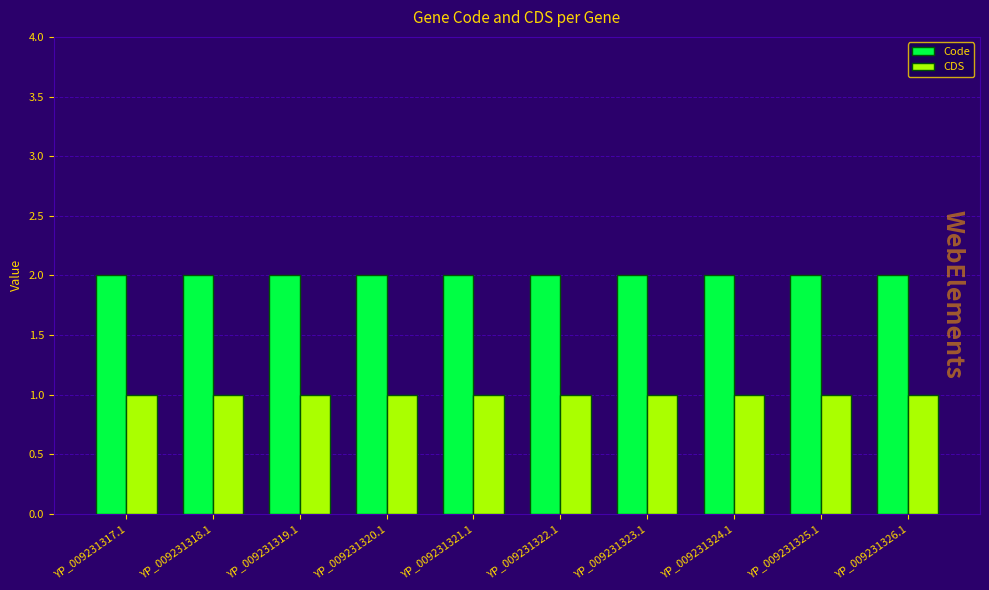

Is it true that Code equals 2 at YP_009231323.1?

True